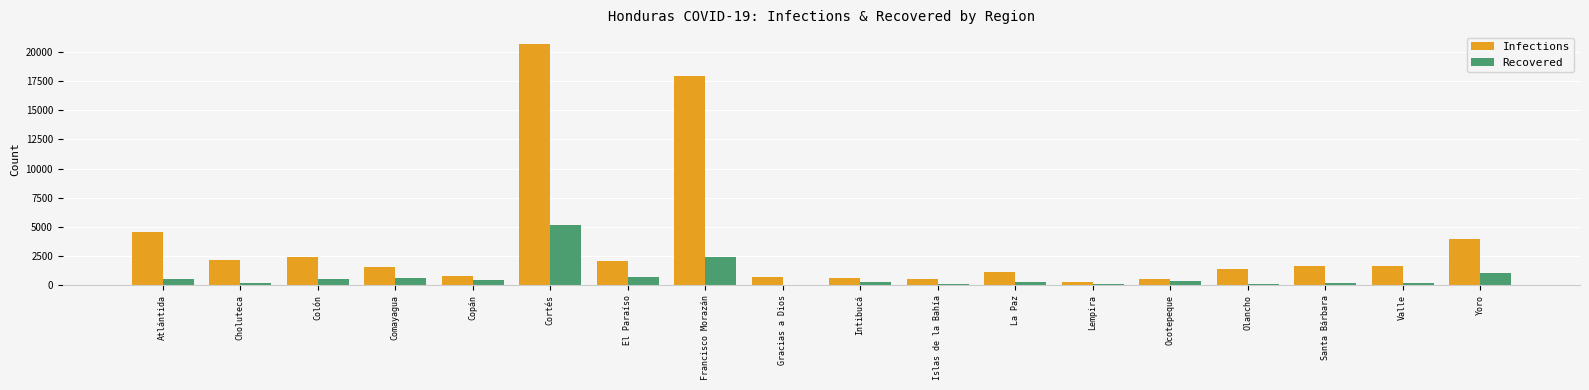

At which category is the sum across all series the highest?

Cortés